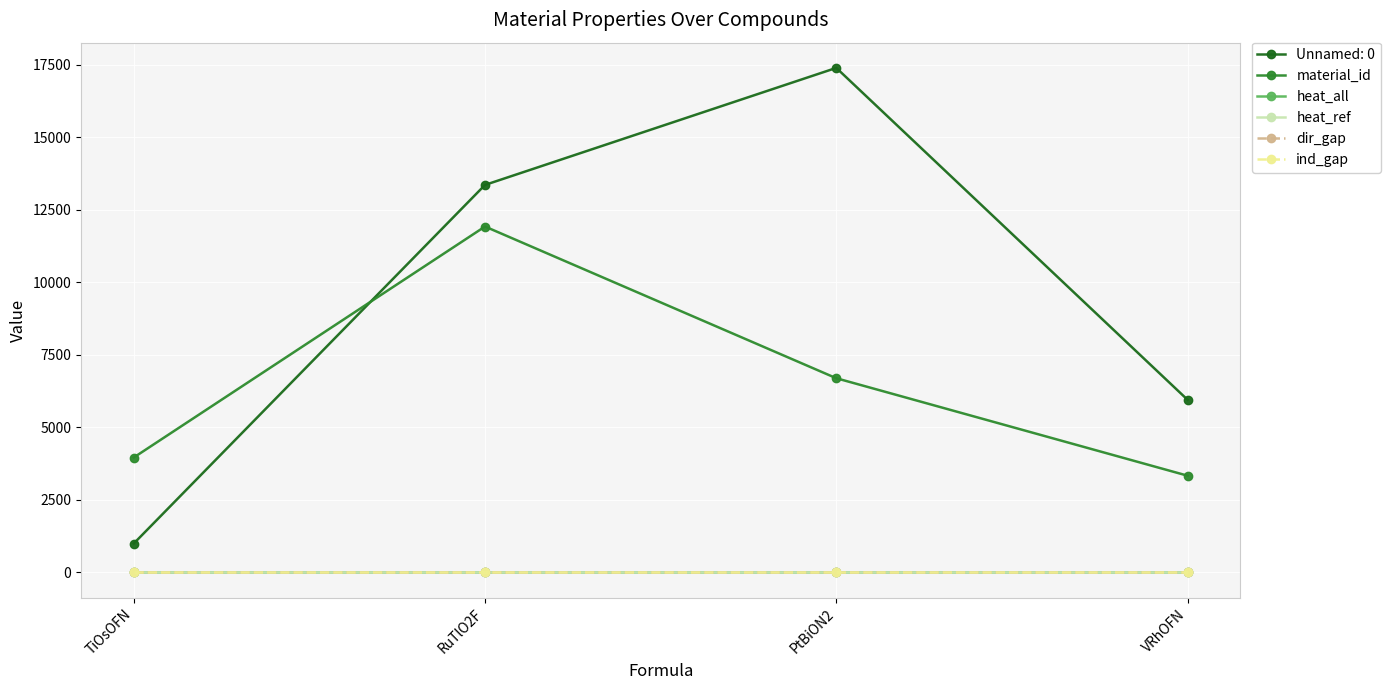

Is this an area chart (filled region under the line)?

No